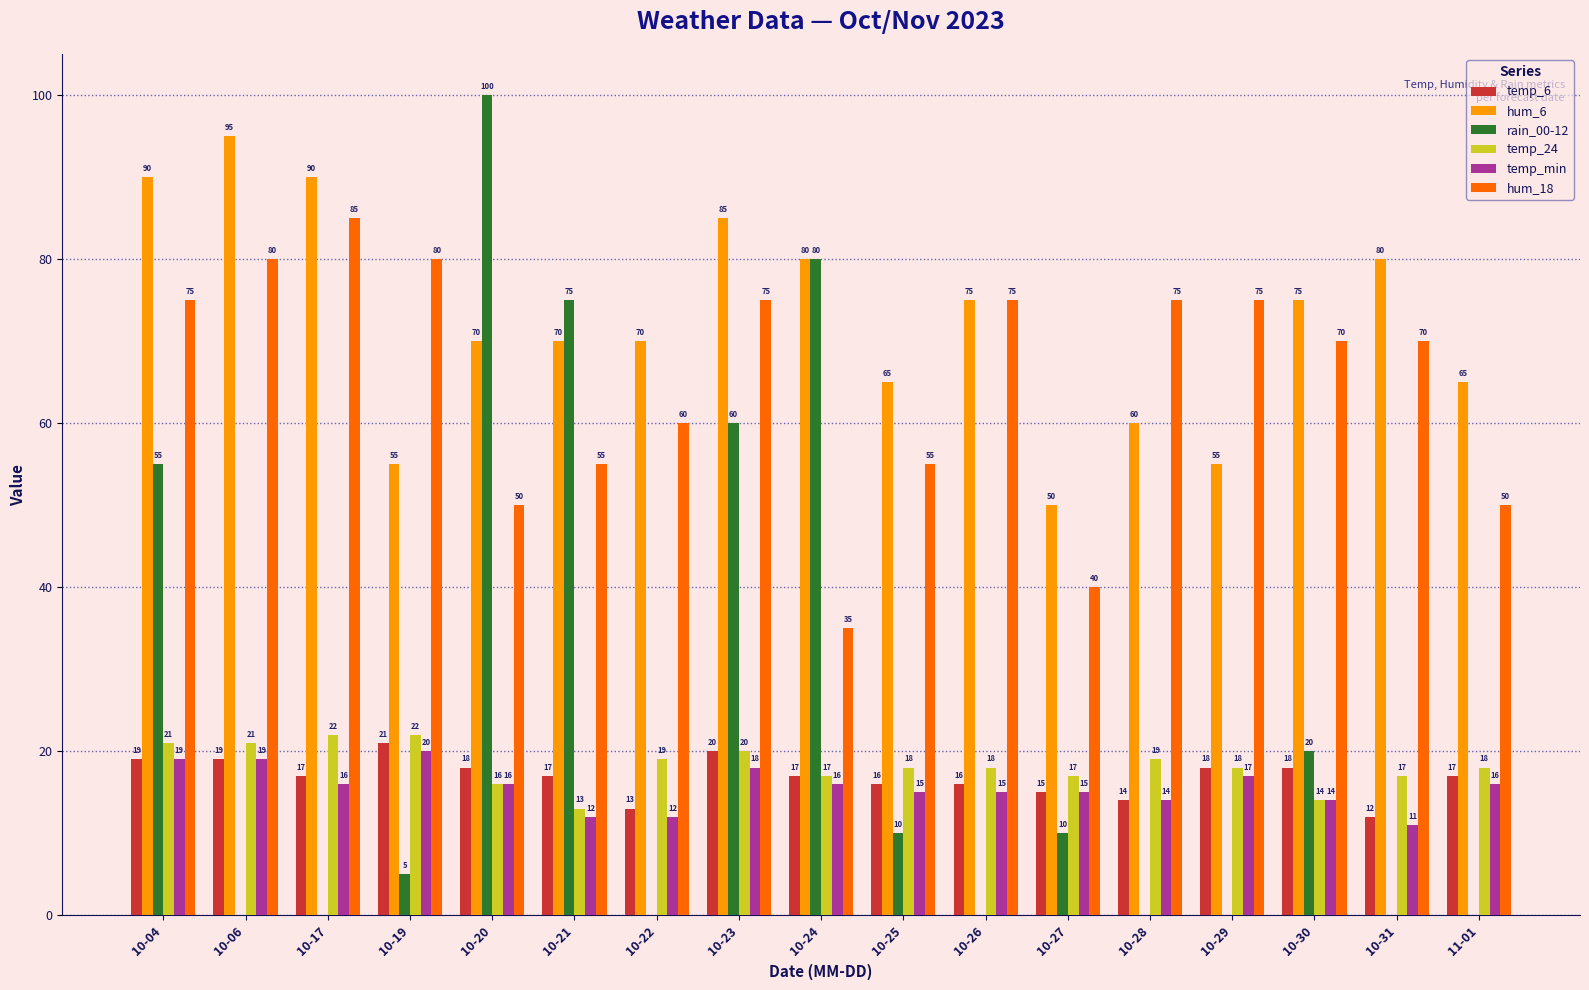

What is the sum of the temp_24 values at 10-25 and 10-30?

32